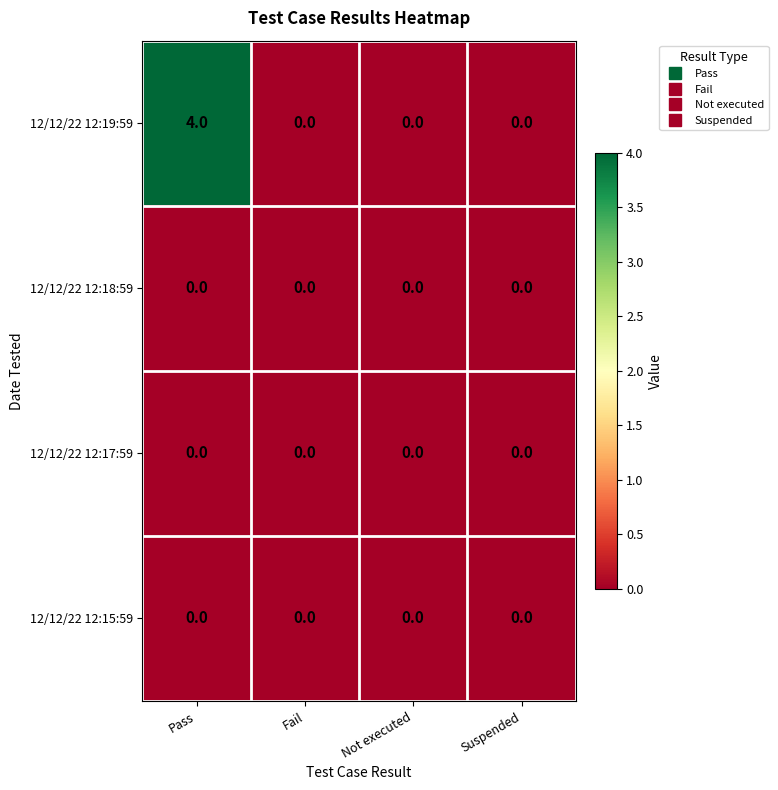

What is the maximum value shown in the chart?

4